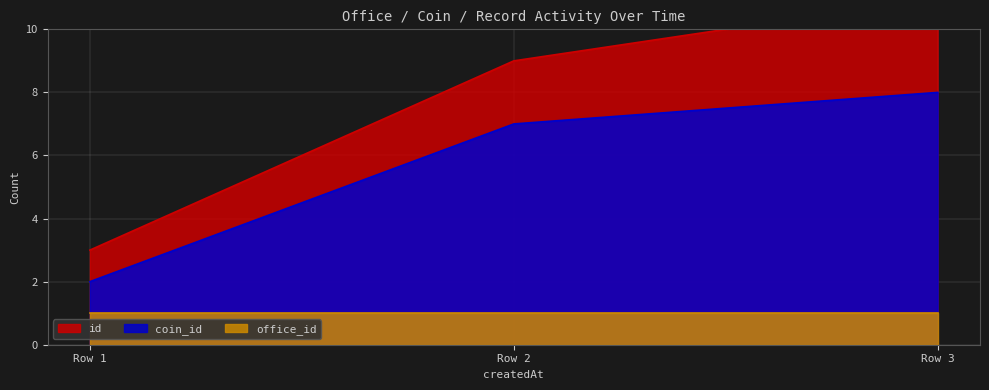

How many lines are shown in the chart?

3